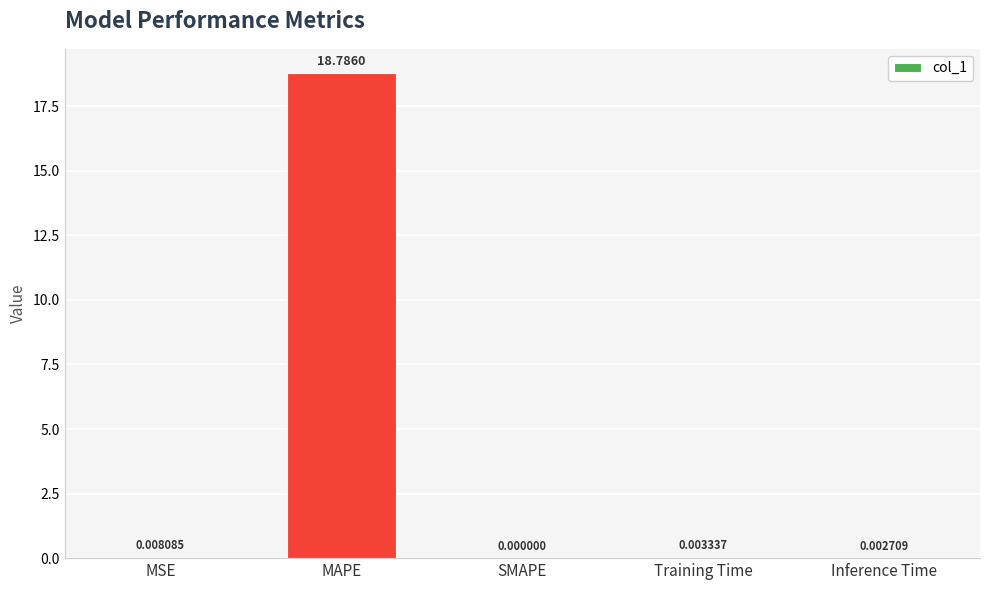

What is the maximum value shown in the chart?

18.8